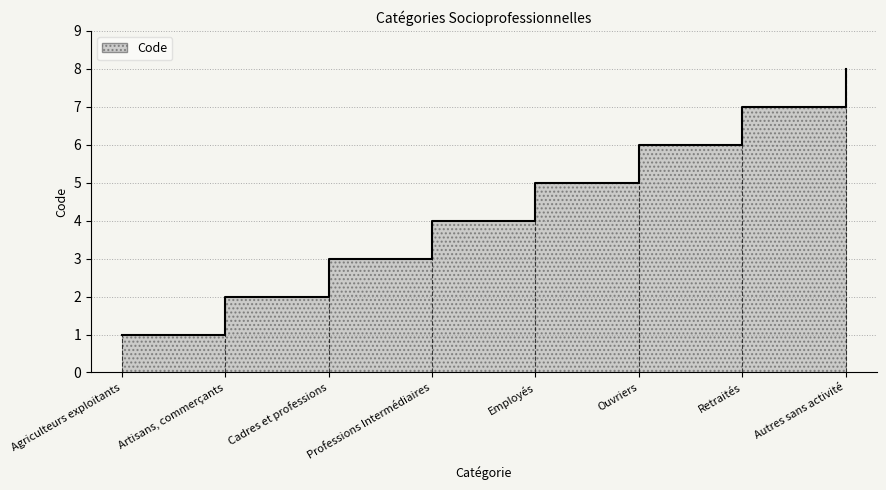

Reading left to right, what are all the values shown in this chart?

Agriculteurs exploitants=1	Artisans, commerçants=2	Cadres et professions=3	Professions Intermédiaires=4	Employés=5	Ouvriers=6	Retraités=7	Autres sans activité=8